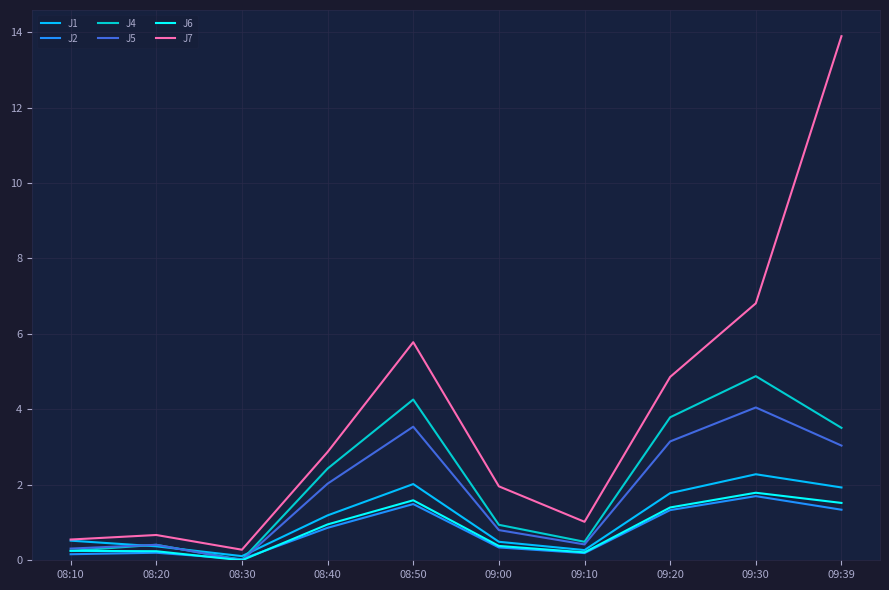

Is it true that J5 equals 0.7 at 09:39?

False